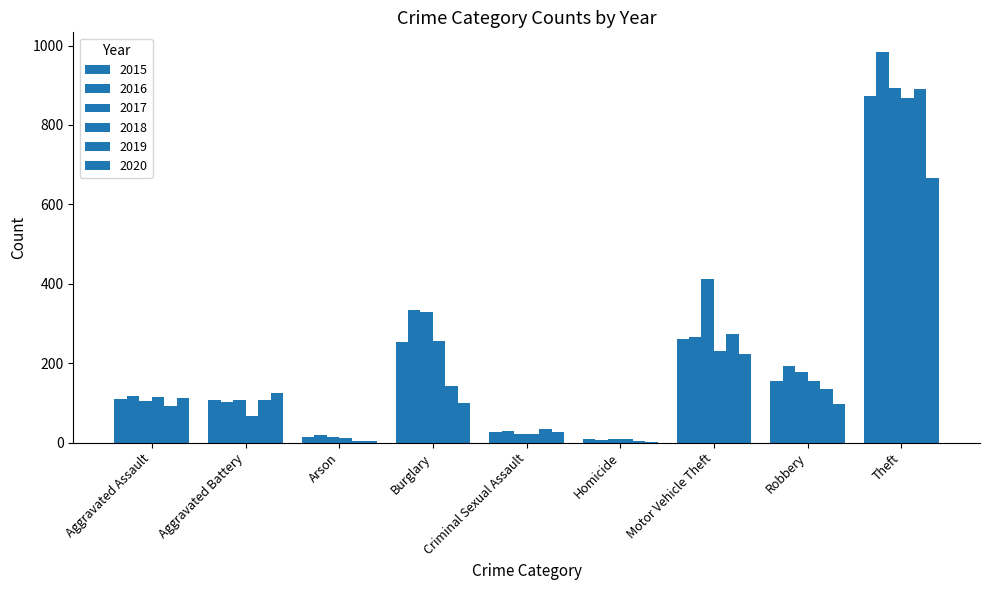

Which has a higher value, Burglary or Aggravated Battery?

Burglary